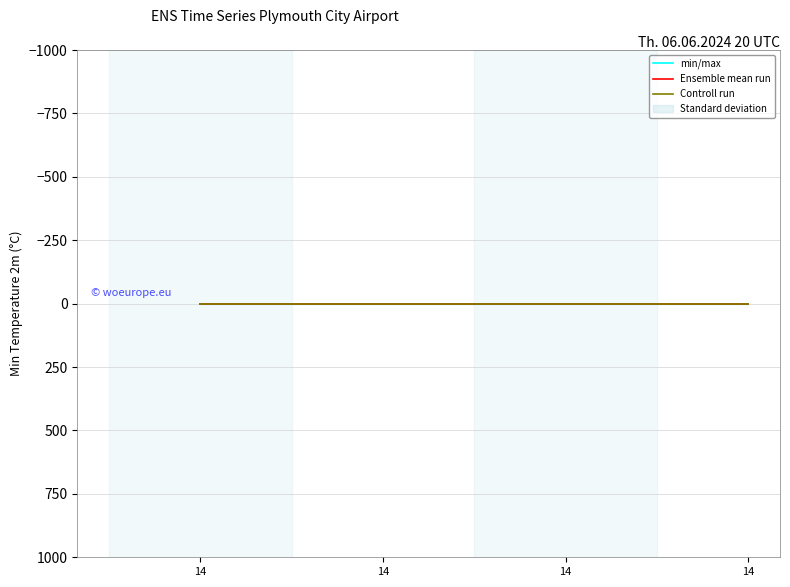

Reading right to left, list all the values displayed in this chart.

min/max: 0	0	0	0
Ensemble mean run: 0	0	0	0
Controll run: 2	2	2	2